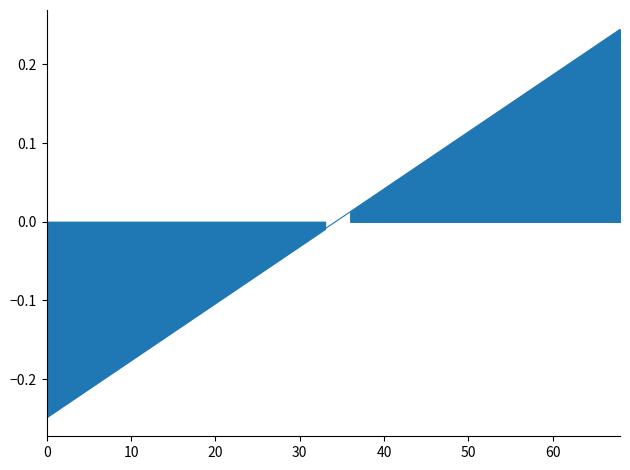

What is the difference between the maximum and minimum values?

0.5